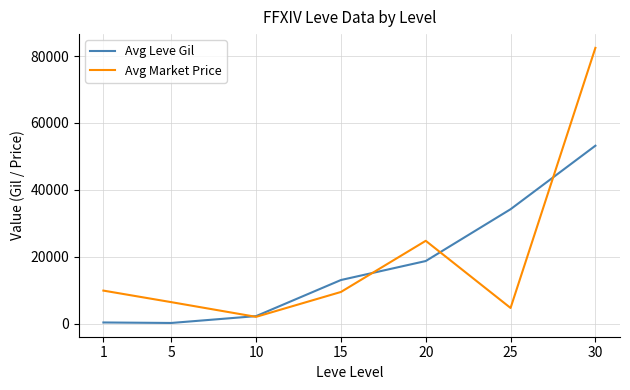

Where is Avg Market Price nearest to the value 42244?

20